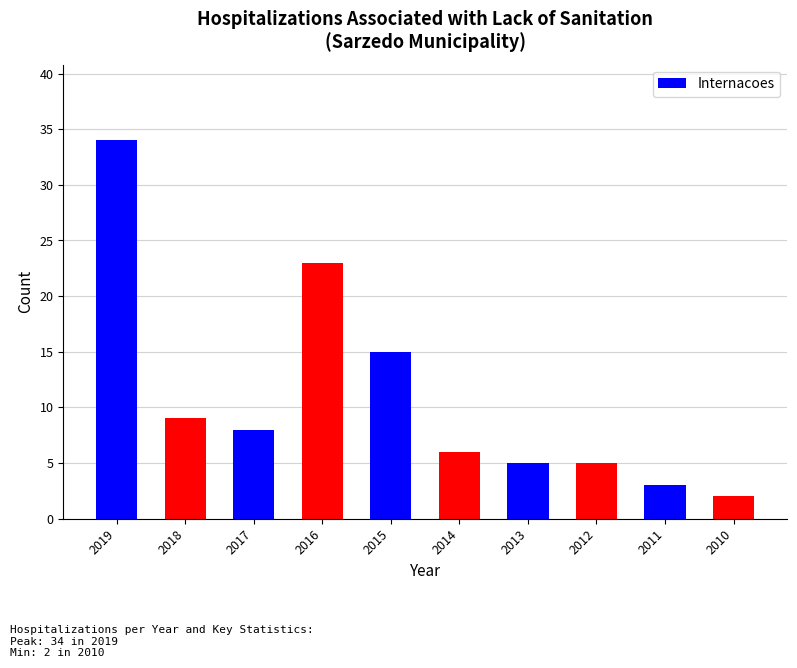

Reading right to left, what are all the values shown in this chart?

2	3	5	5	6	15	23	8	9	34